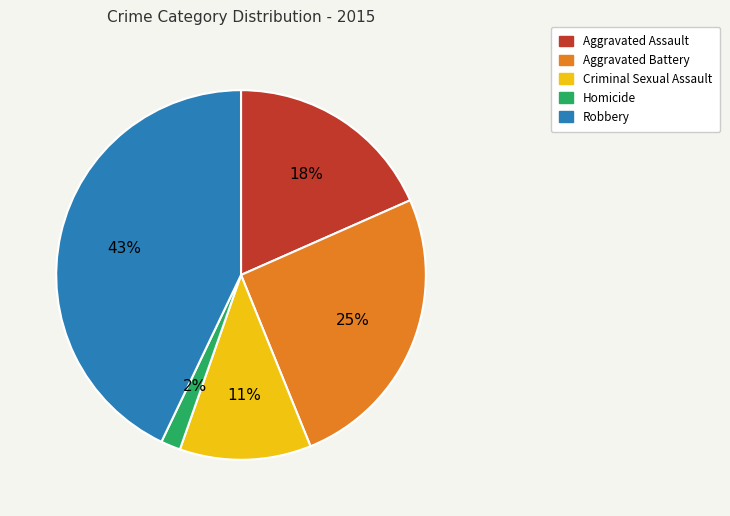

What is the smallest slice in the pie chart?

Homicide